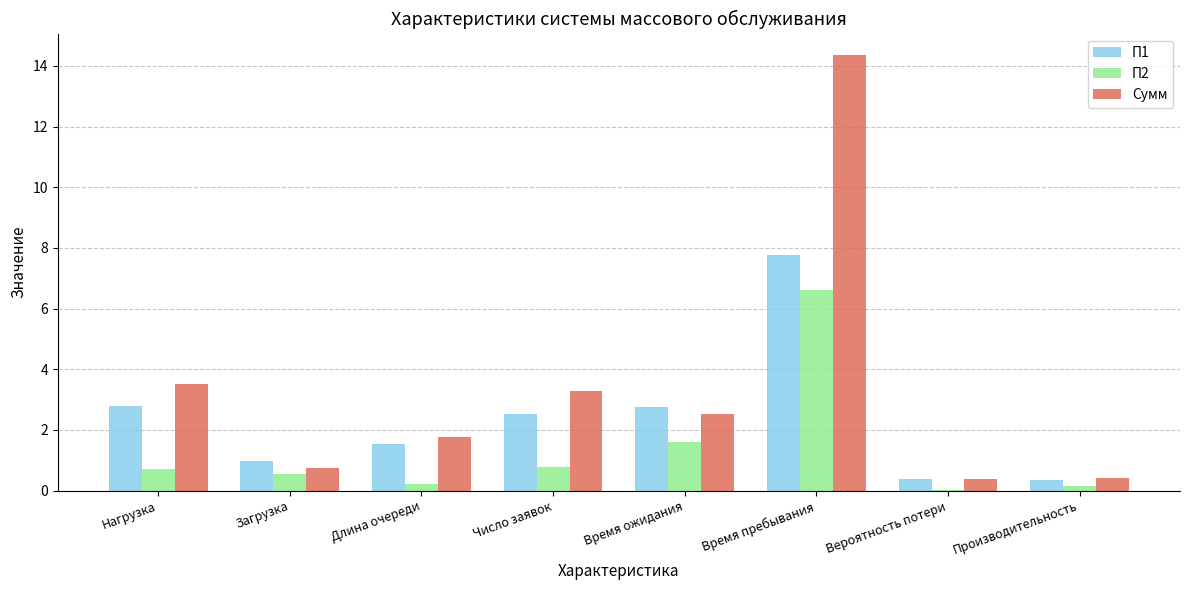

What is the total value across all series at Время пребывания?

28.7